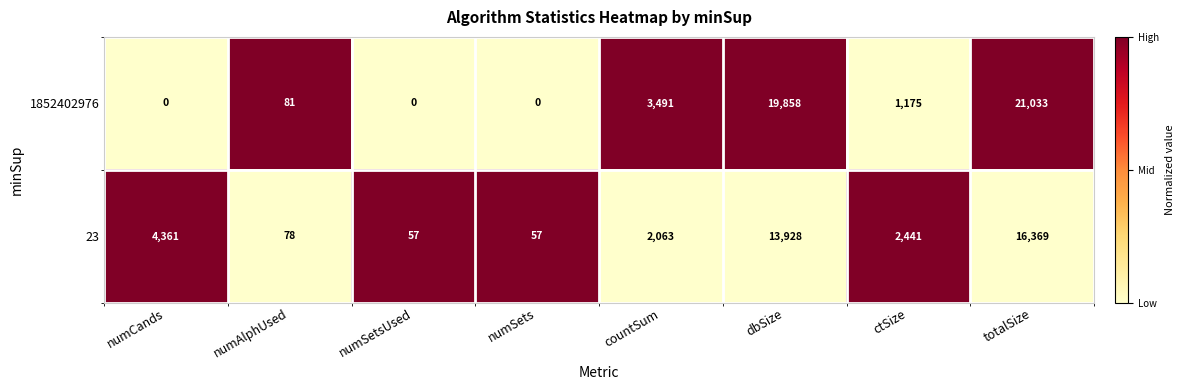

What is the sum of all 23 values?

39354